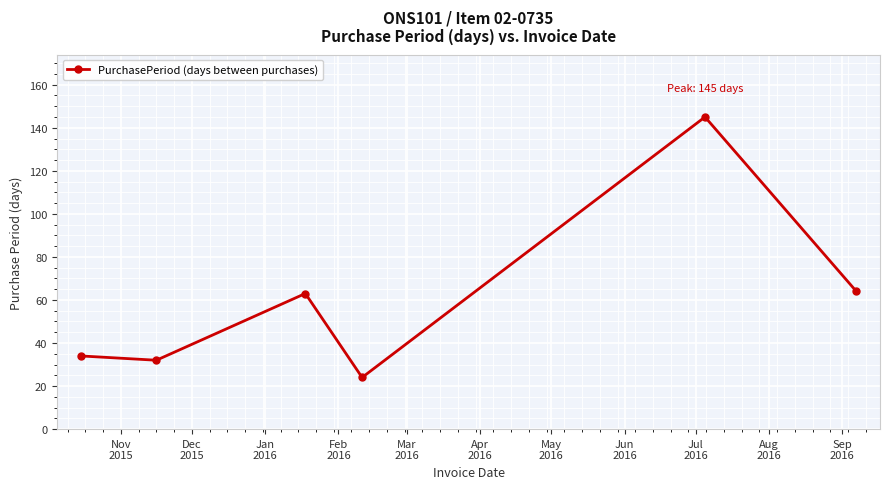

How many distinct data groups are displayed?

1